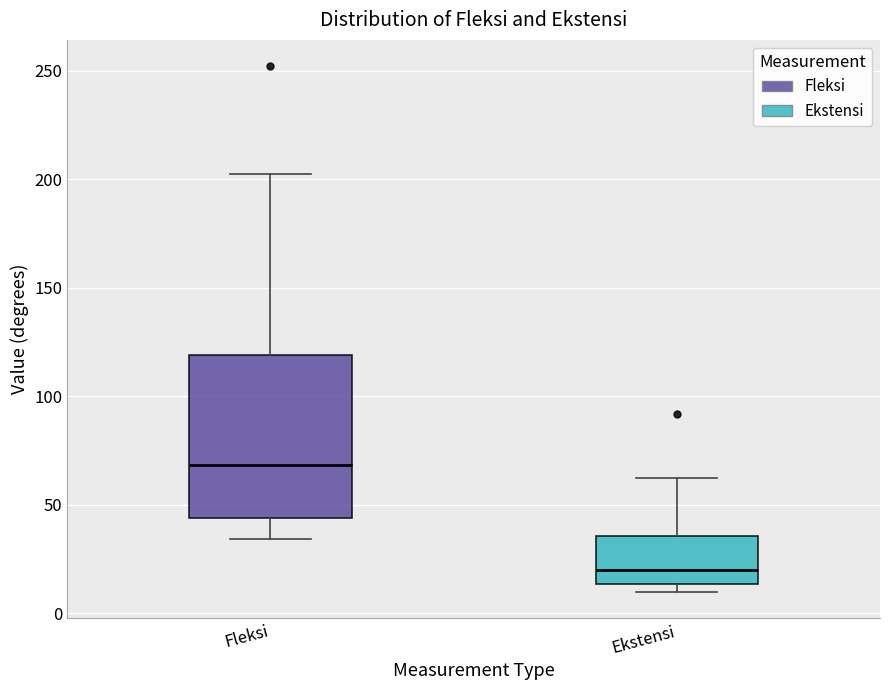

Where is the upper edge of the box for Ekstensi on the y-axis? The values are not printed on the chart, so give them approximately, as read against the axis.

35